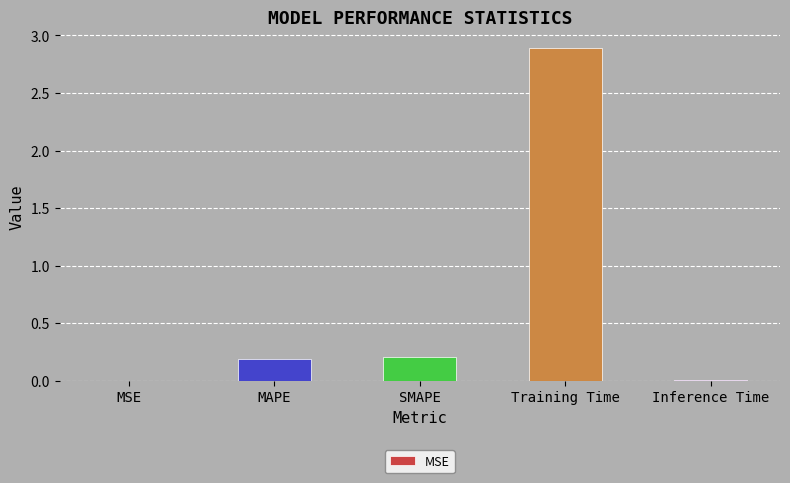

The value at Training Time is 0.8. True or false?

False